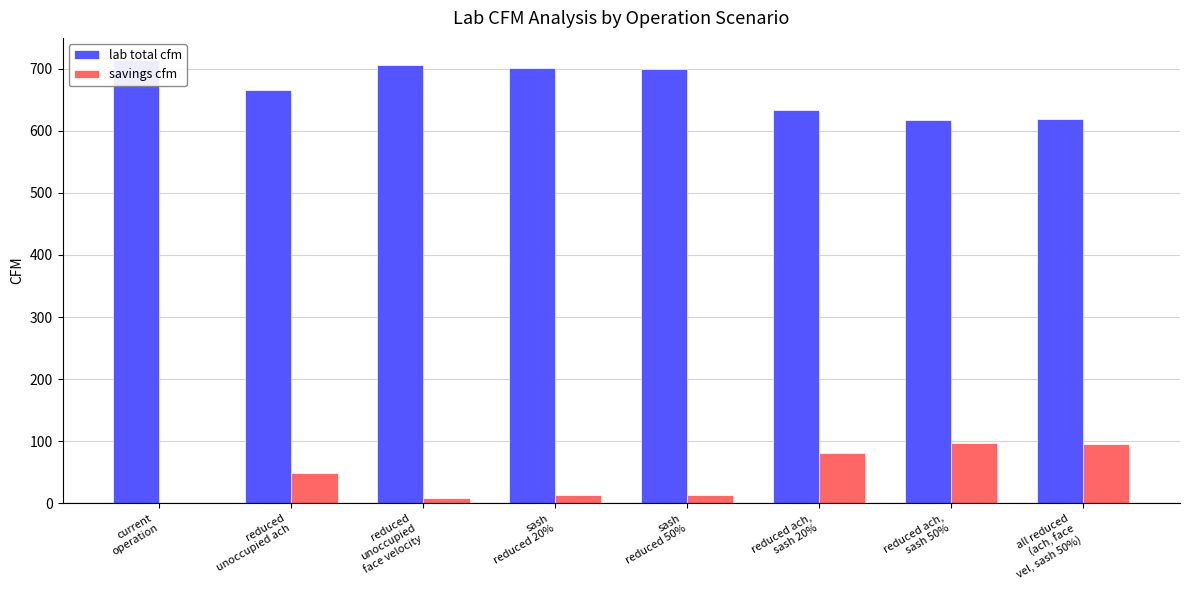

How many data points in savings cfm are less than 47?

4